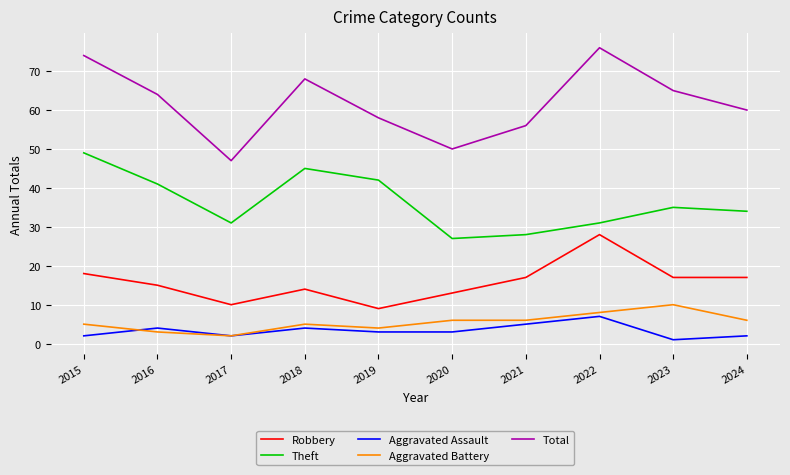

Which series has the largest total across all categories?

Total